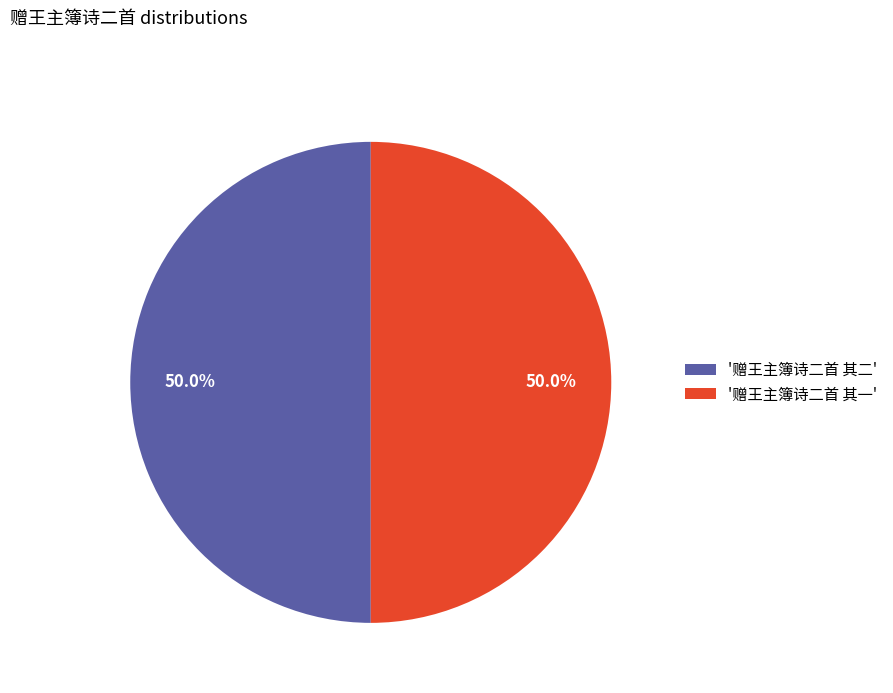

Approximately how many times larger is the value at '赠王主簿诗二首 其二' compared to '赠王主簿诗二首 其一'?

1.0